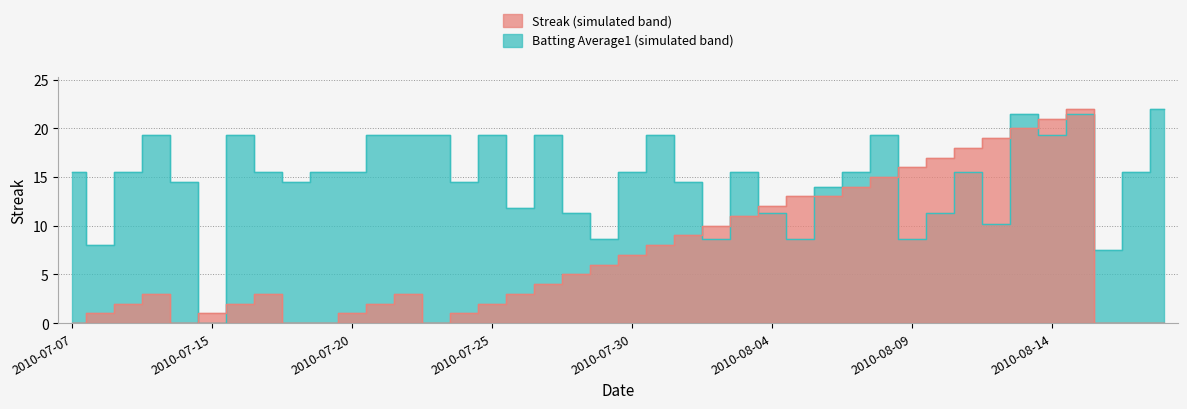

What are all the series names shown in the legend?

Streak, Batting Average1